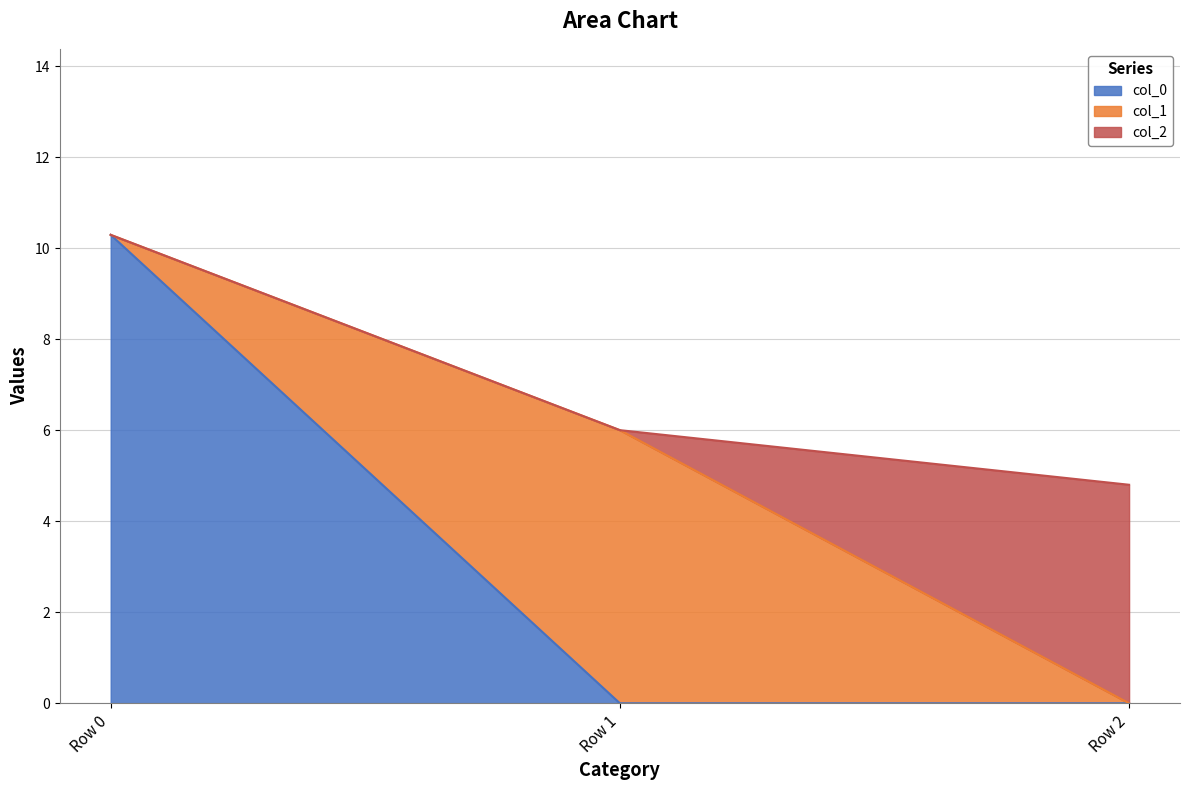

Is it true that col_2 equals 0.0 at Row 1?

True